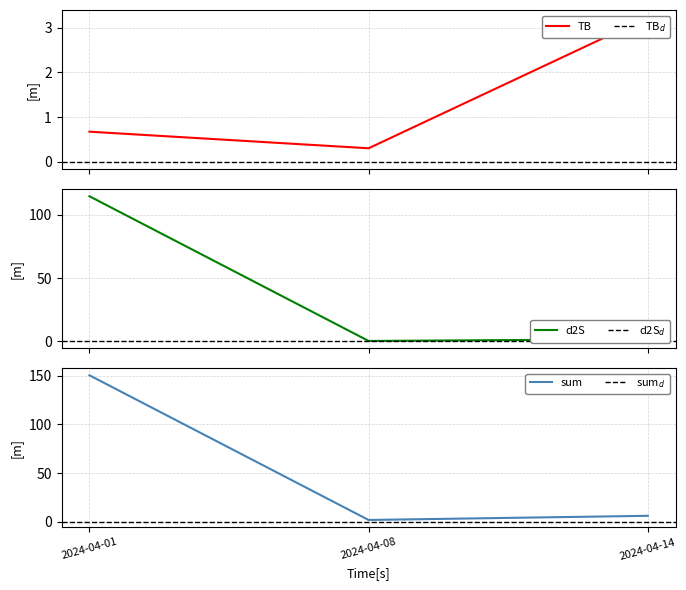

At which label does d2S first exceed 1?

2024-04-01